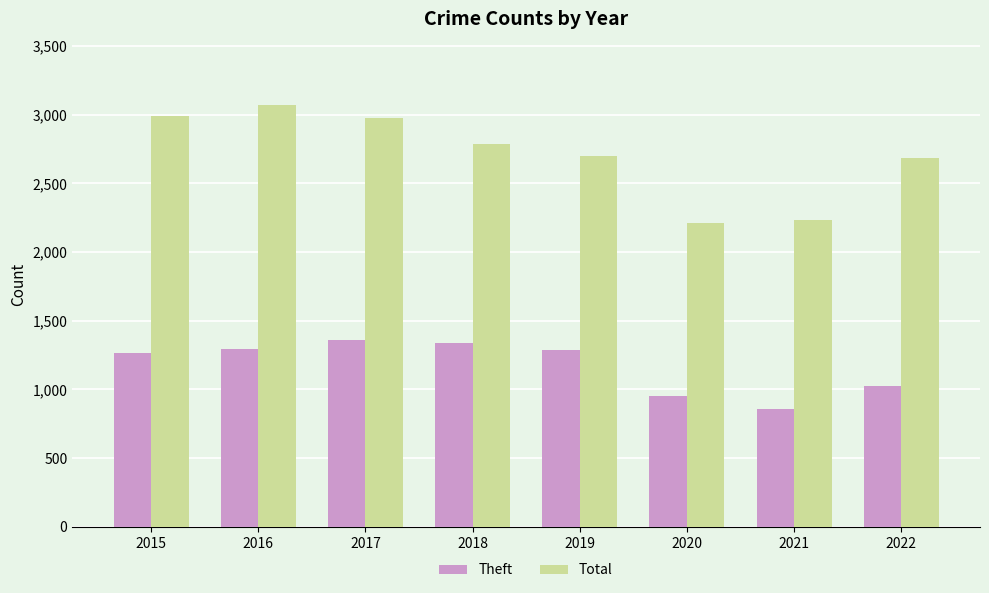

What is the difference between the Total values at 2020 and 2015?

775